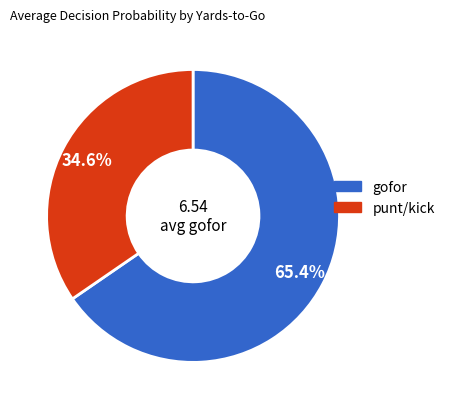

Is there any slice that represents more than half of the pie?

Yes